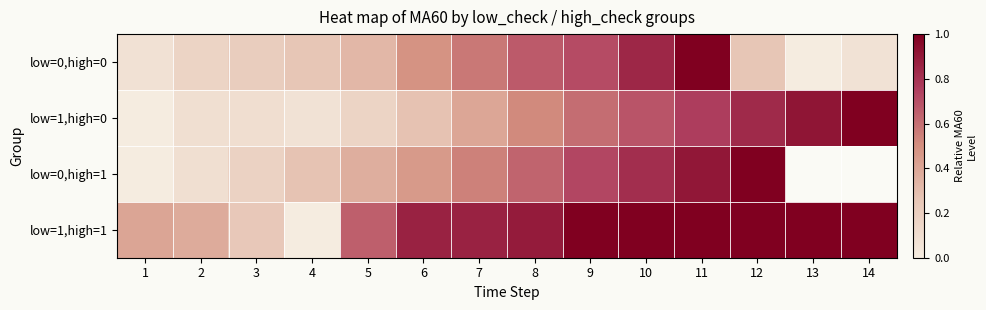

True or false: low=1,high=1 has a value of 1.0 at 11.

True